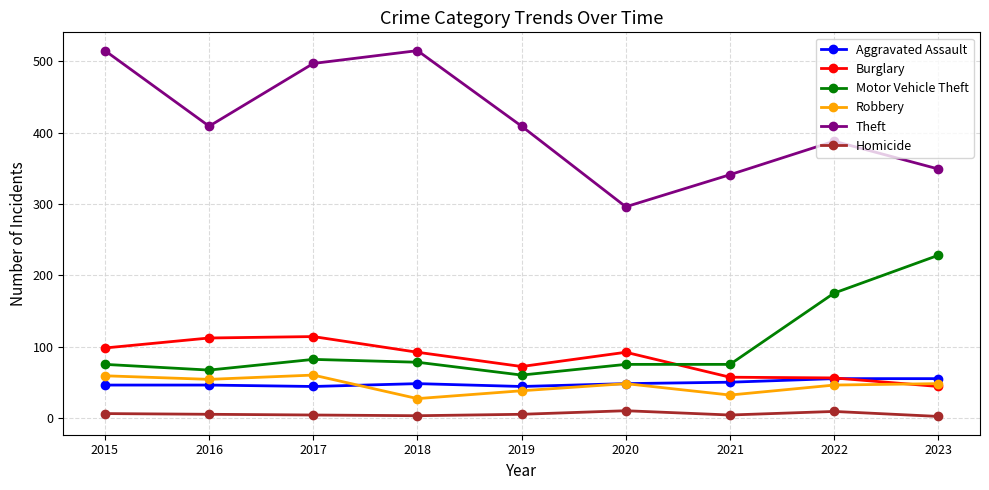

Is the value of Theft at 2021 greater than the value of Aggravated Assault at 2019?

Yes